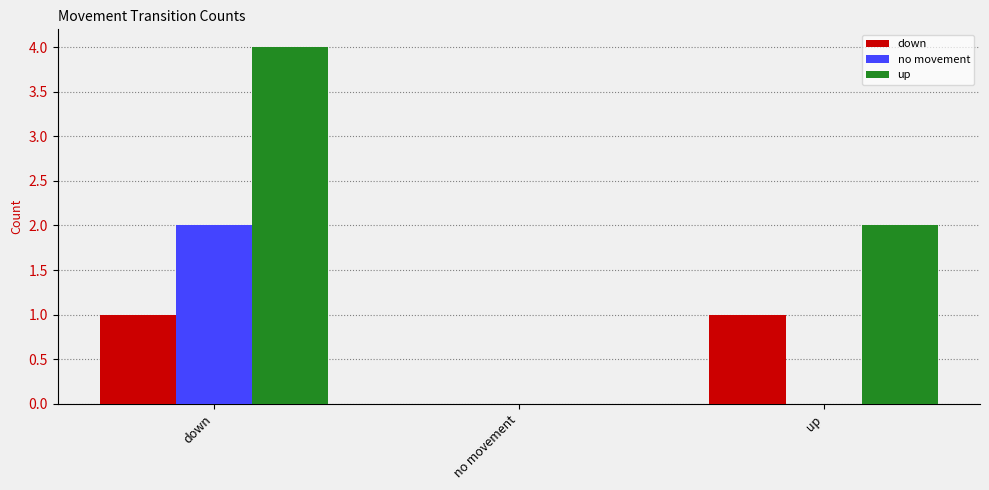

True or false: no movement has a value of -1 at no movement.

False